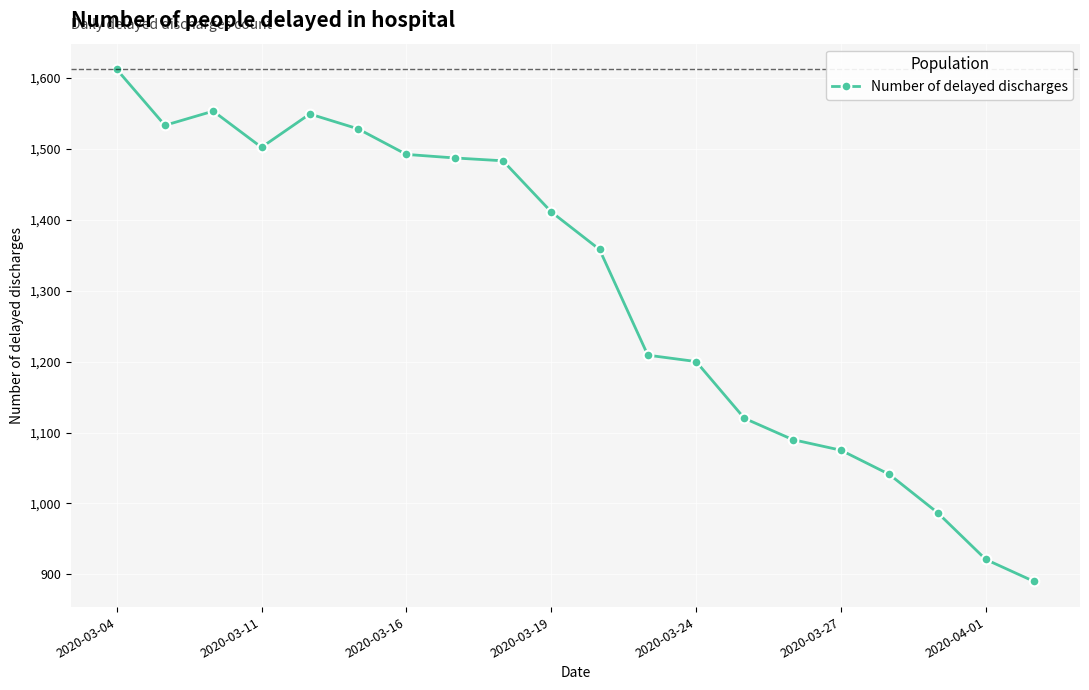

What is the sum of all values?

26041